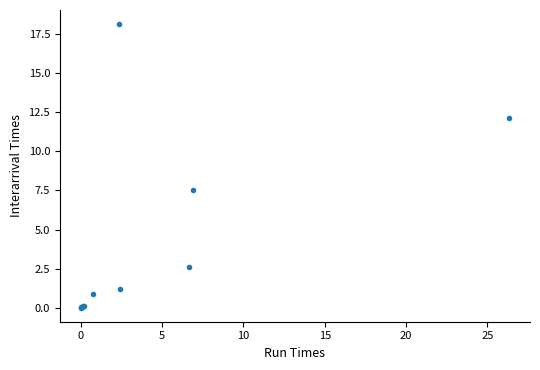

What Y value in the scatter plot is closest to 9?

7.5